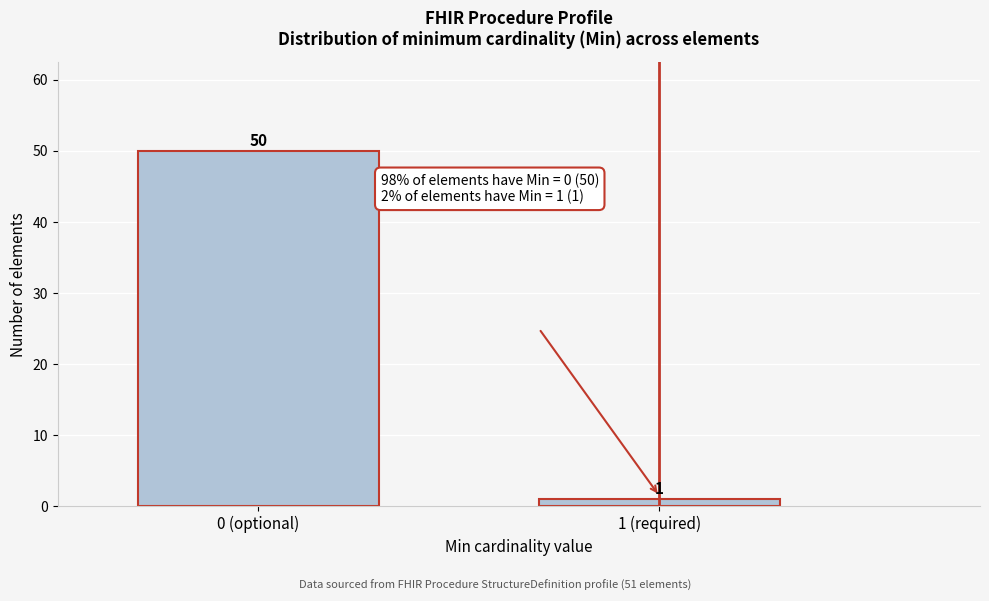

Reading left to right, transcribe all the data shown in this chart.

0 (optional)=50	1 (required)=1